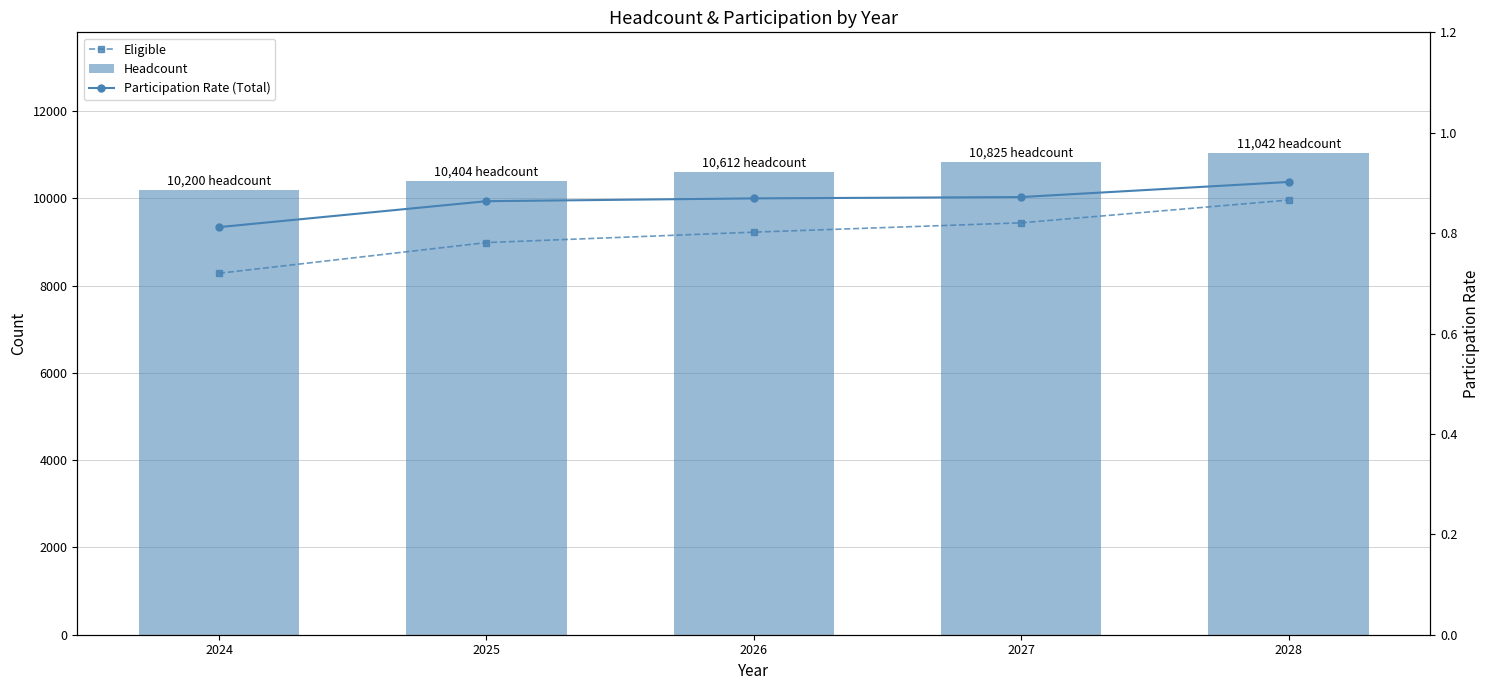

What are all the series names shown in the legend?

Eligible, Headcount, Participation Rate (Total)